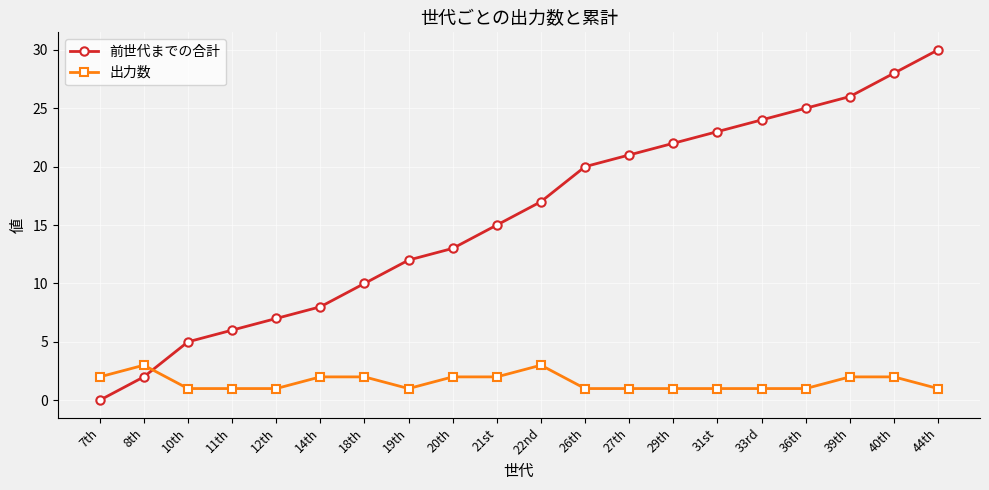

True or false: 前世代までの合計 has more than 1 points higher than both neighbors.

False